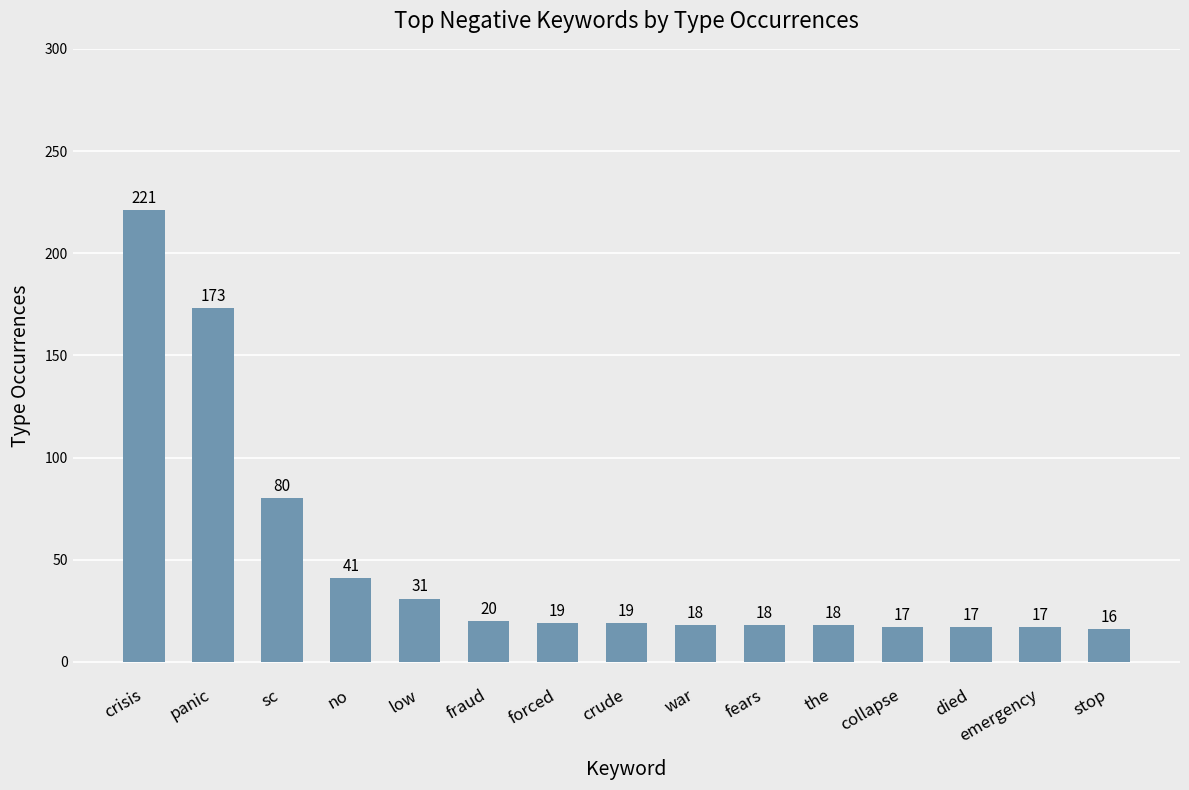

Where does the data first go above 19?

crisis